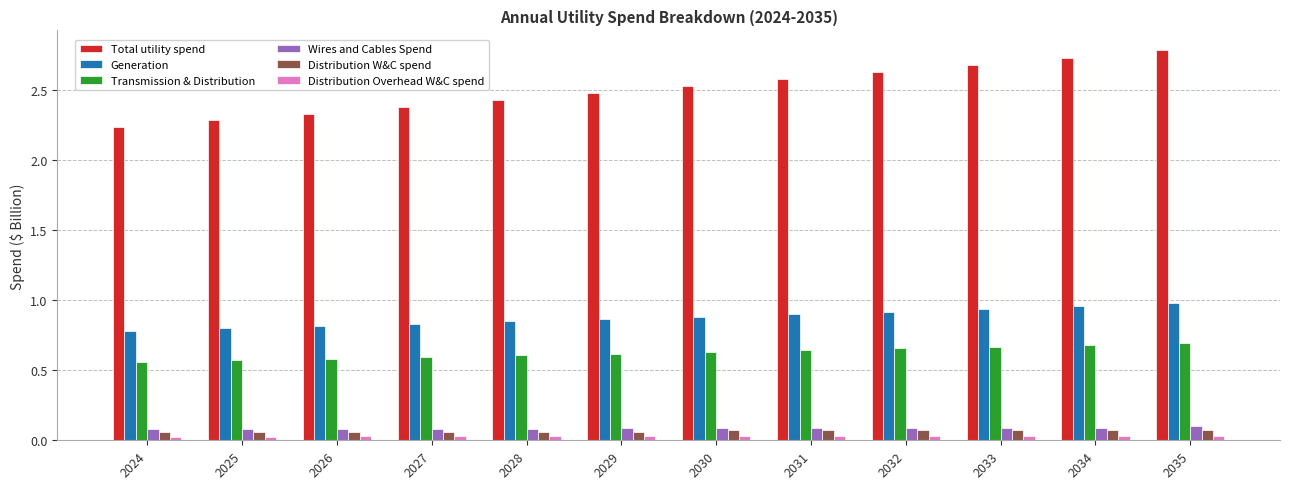

What is the maximum value shown in the chart?

2.8